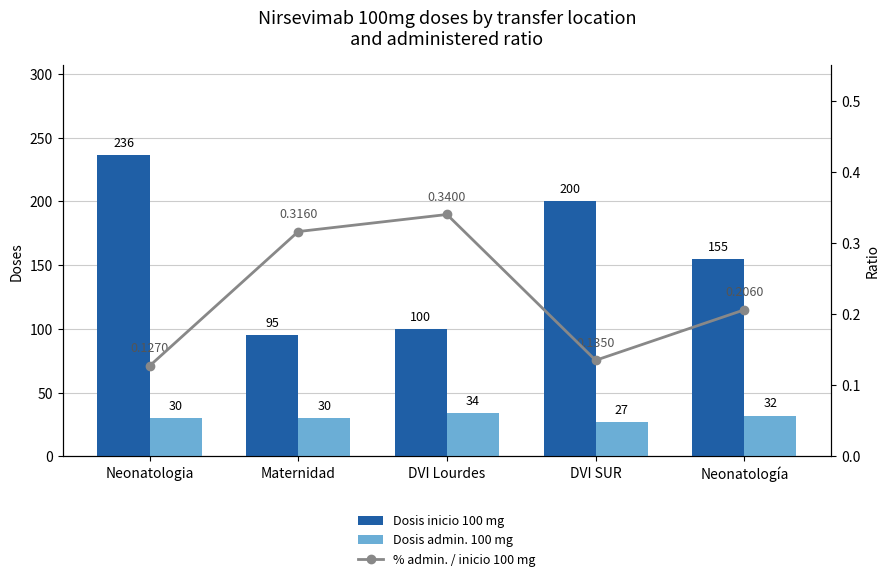

What is the total value across all series at DVI SUR?

227.1